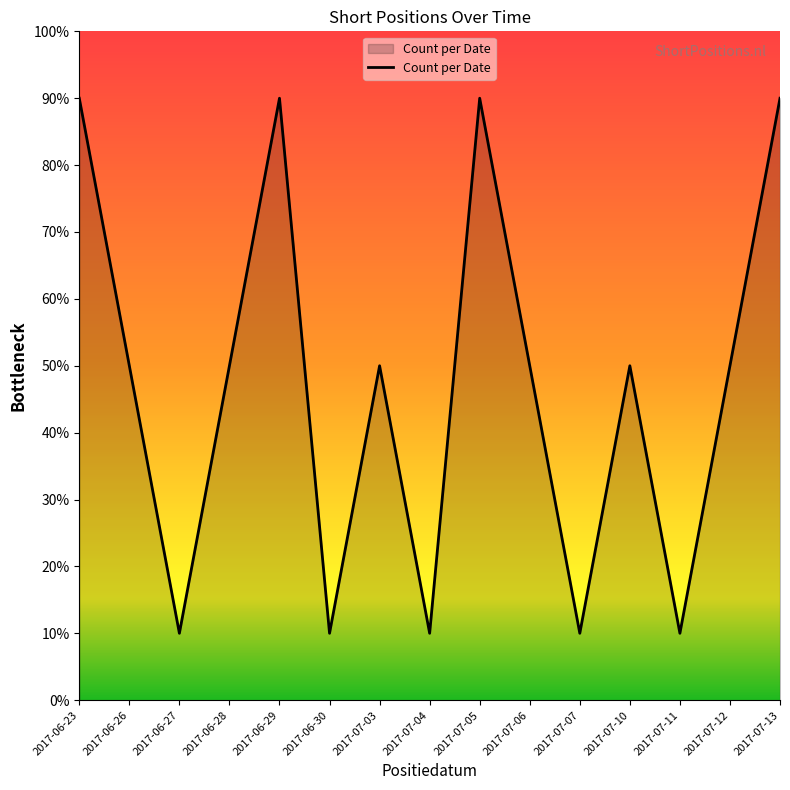

Is this an area chart (filled region under the line)?

Yes